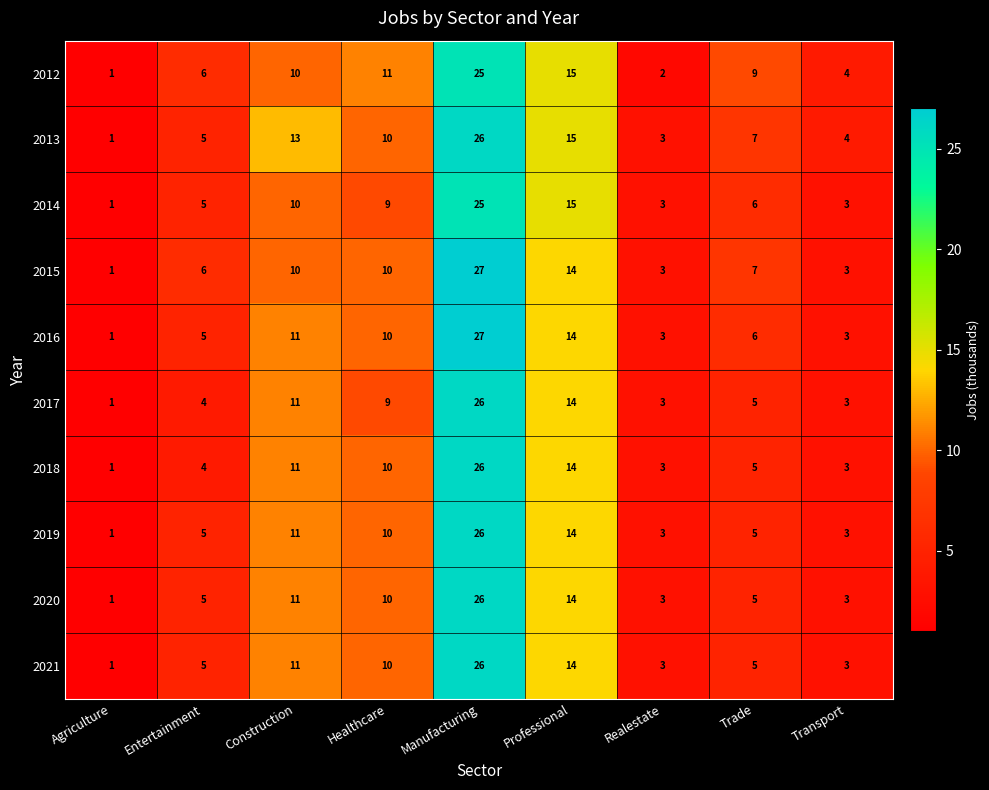

What is the difference between the maximum and minimum values in the 2013 series?

25